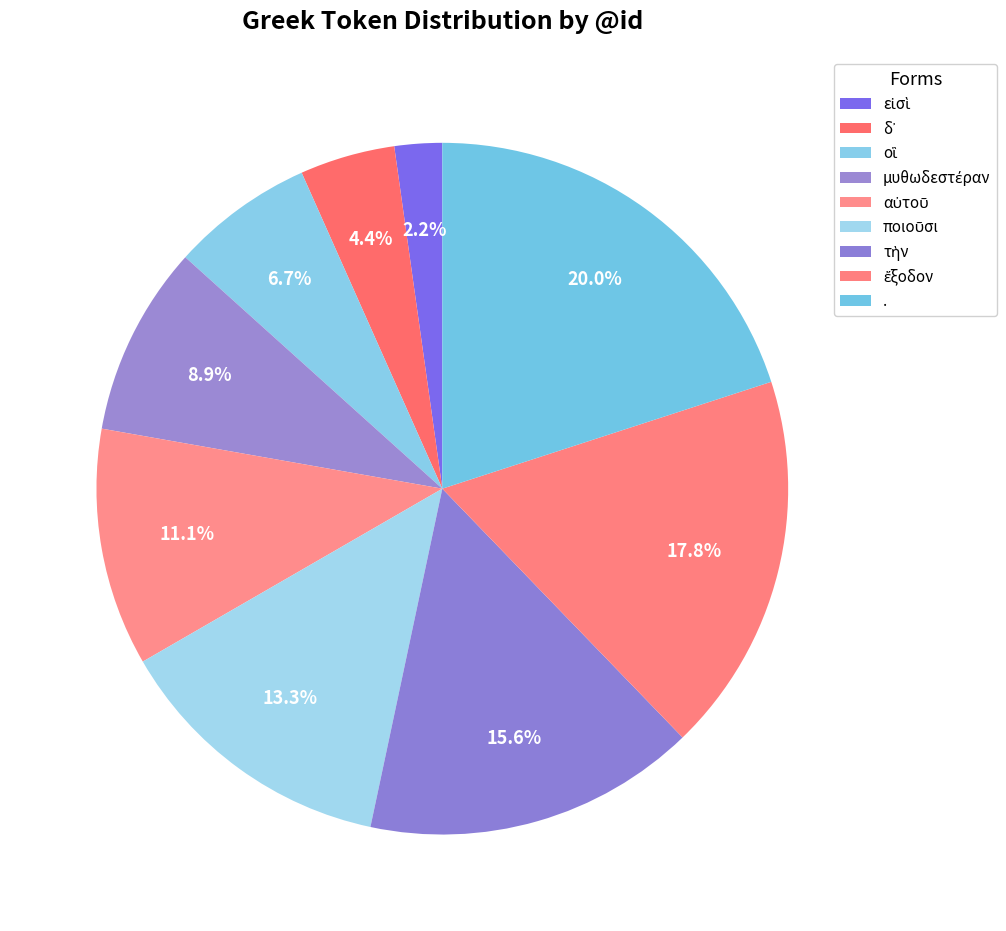

What percentage is the ἔξοδον slice, to the nearest percent?

18%